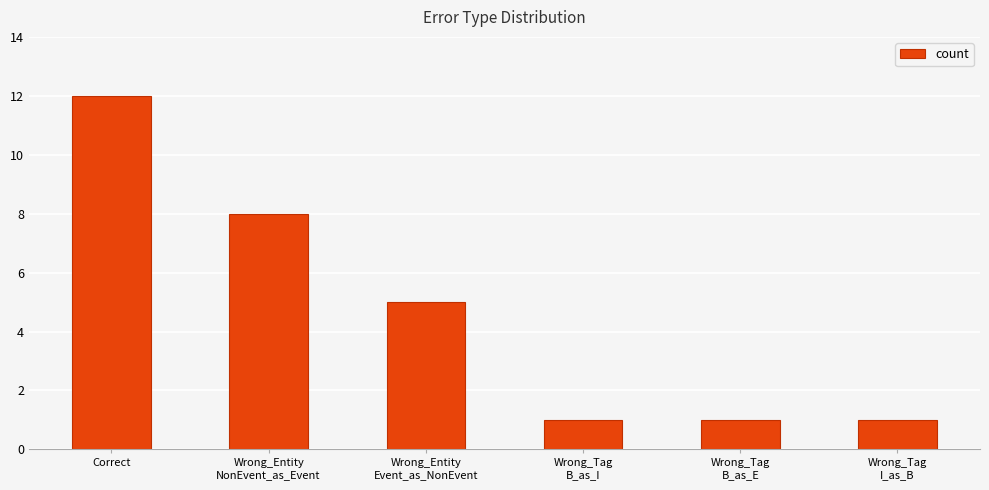

The chart shows a value of 0 at Wrong_Tag
B_as_I. True or false?

False